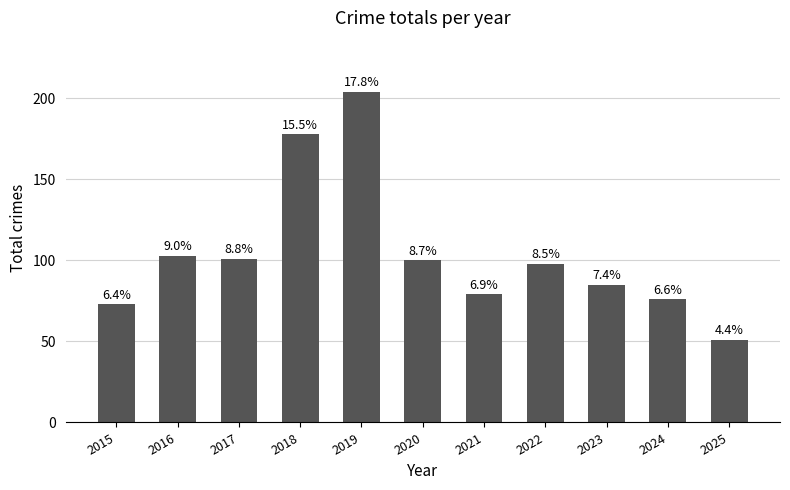

What is the minimum value shown in the chart?

51